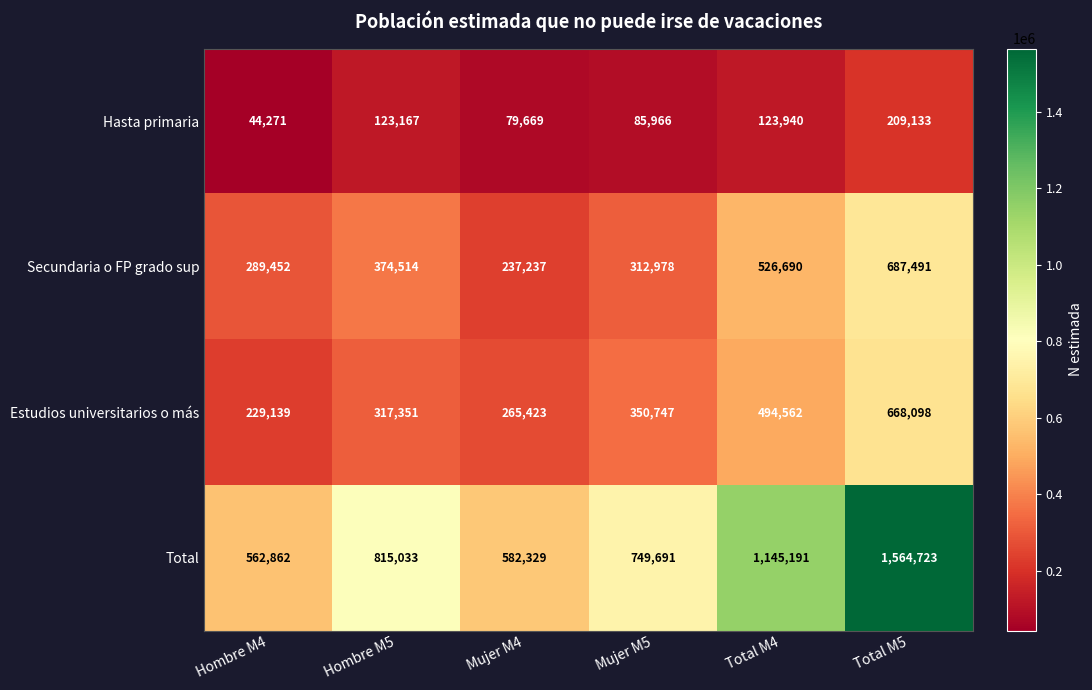

What is the sum of all Secundaria o FP grado sup values?

2428362